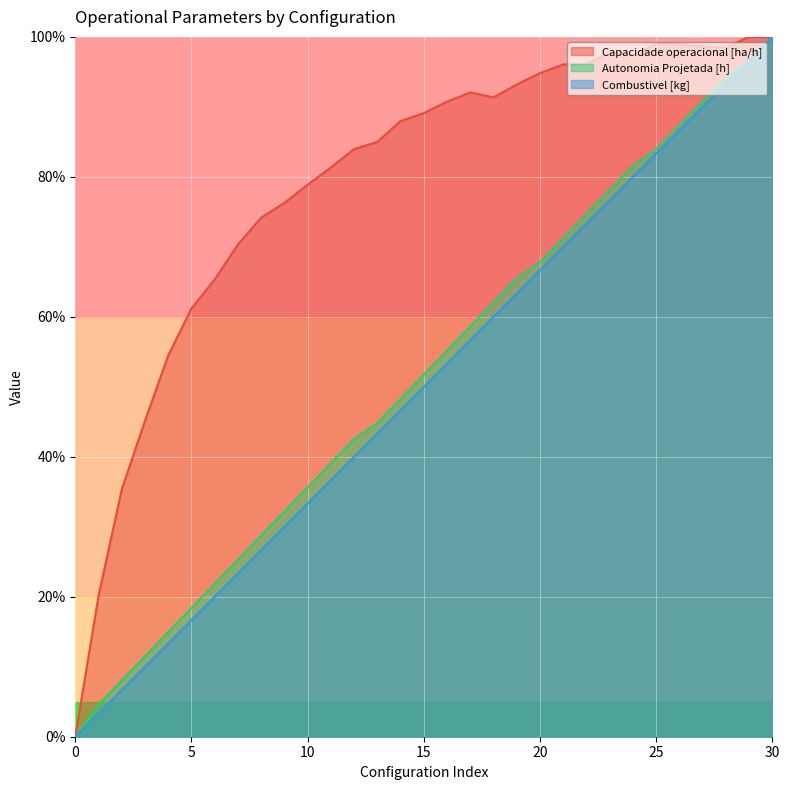

What is the total value across all series at 10?

147.8